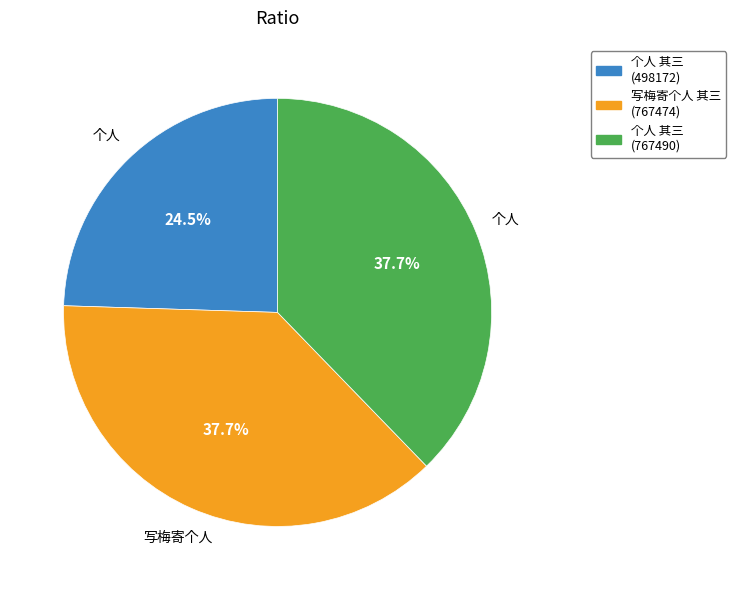

Does any single category account for the majority?

No